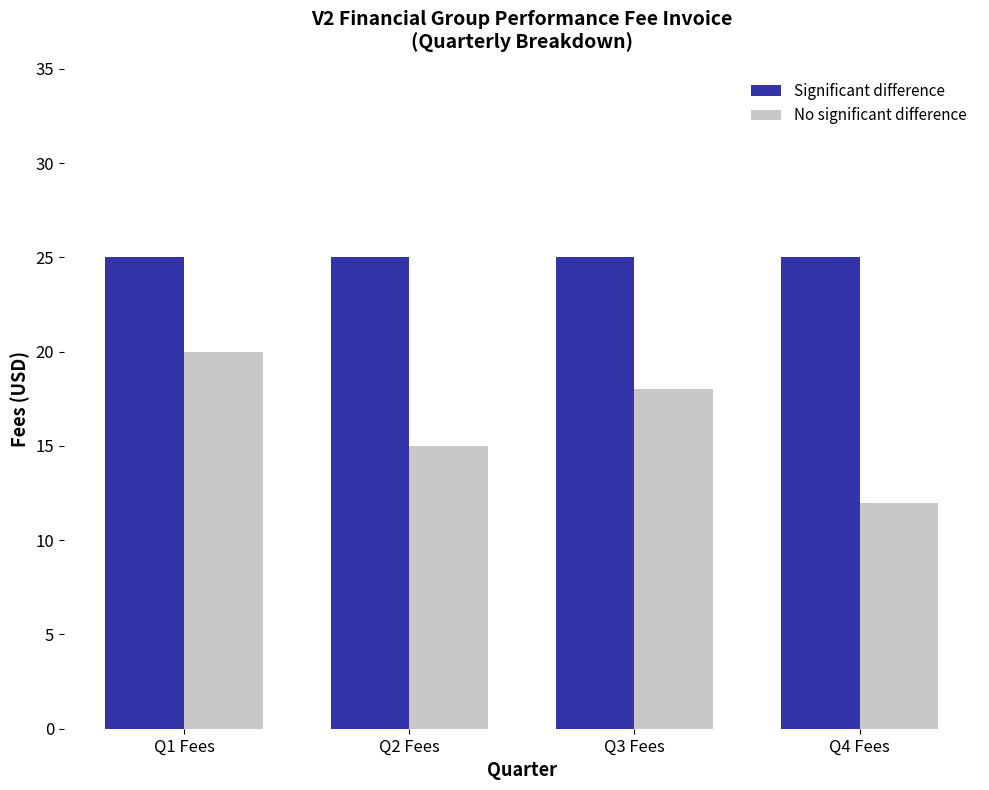

What is the value of the Significant difference bar at the 3rd from the left?

25